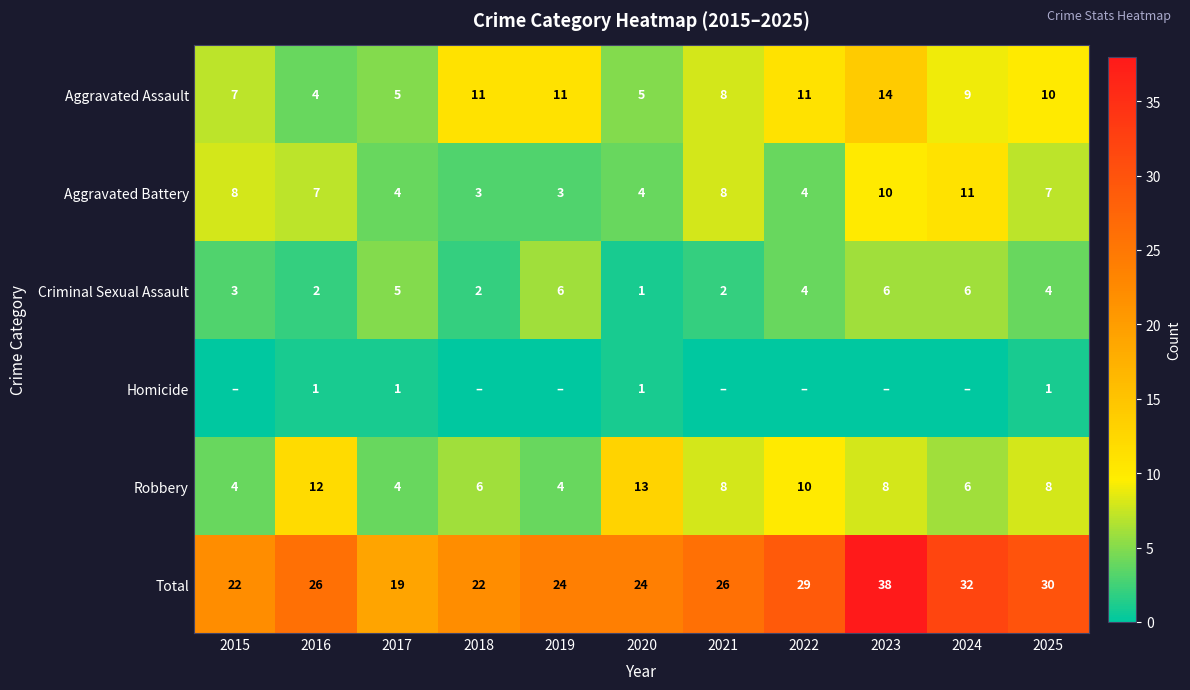

What is the difference between the highest and lowest values at 2016?

25